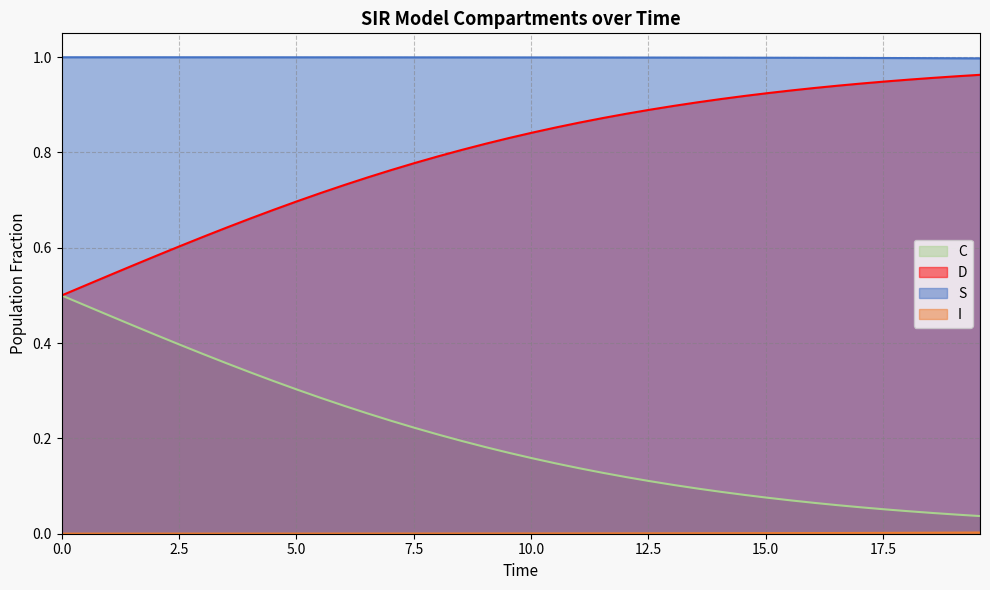

Which series has the largest total across all categories?

S